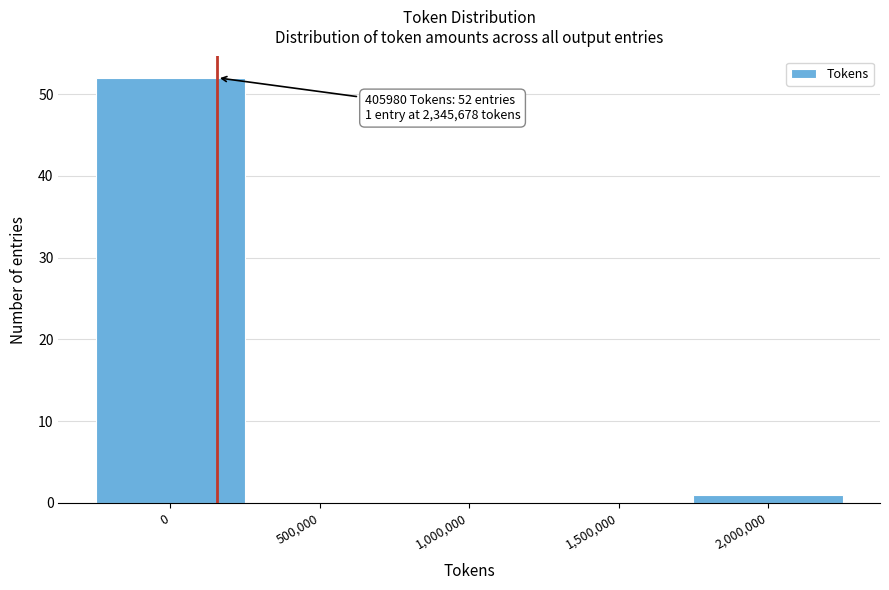

Reading left to right, extract all data points from this chart.

0=52	500,000=0	1,000,000=0	1,500,000=0	2,000,000=1